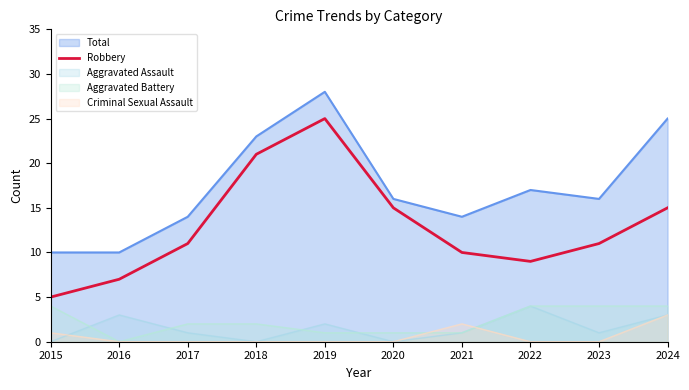

The Robbery series shows 25 at 2019. True or false?

True